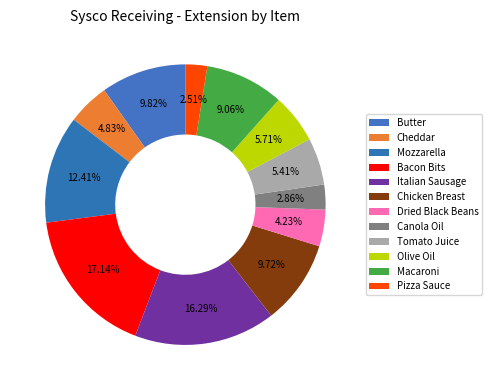

To the nearest percent, what is the difference between the largest and smallest slice percentages?

15%